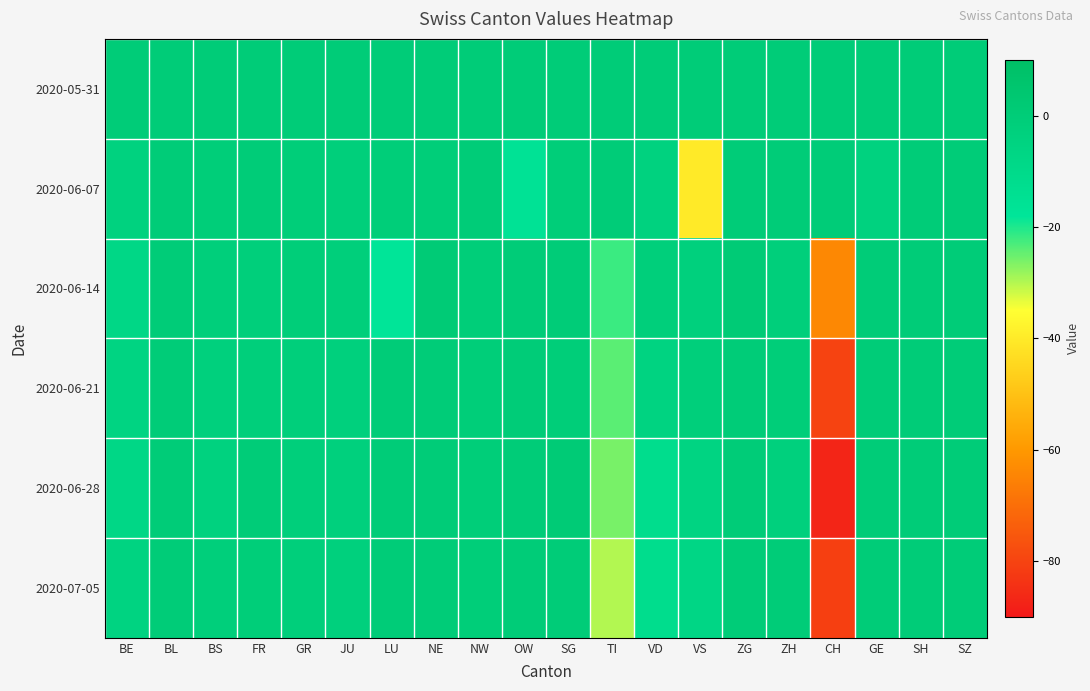

What is the total value across all series at TI?

-102